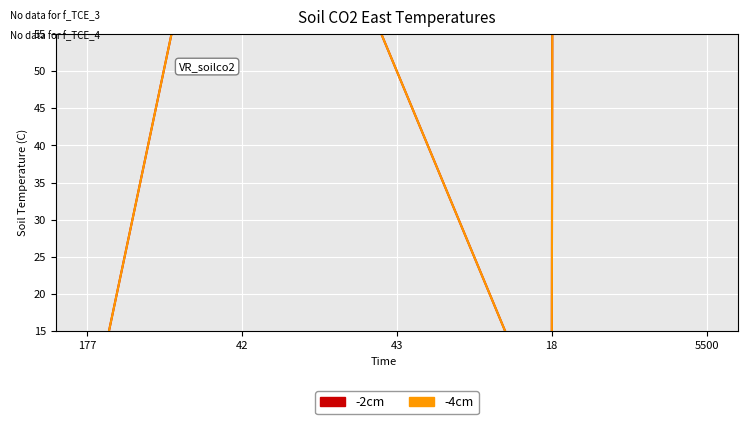

What is the difference between the -2cm values at 18 and 5500?

13500